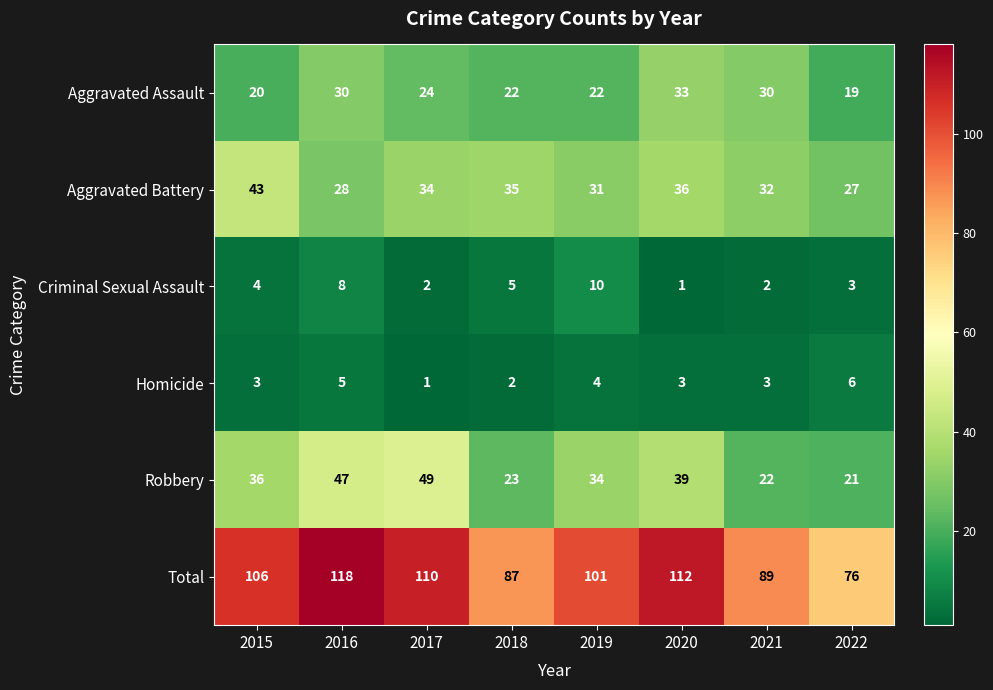

What is the difference between the maximum and second lowest values in the Total series?

31